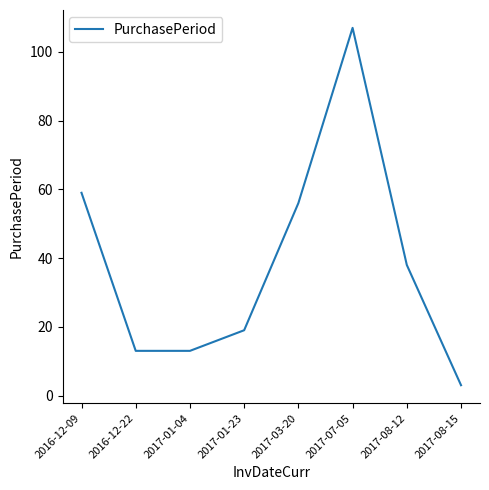

How many lines are shown in the chart?

1